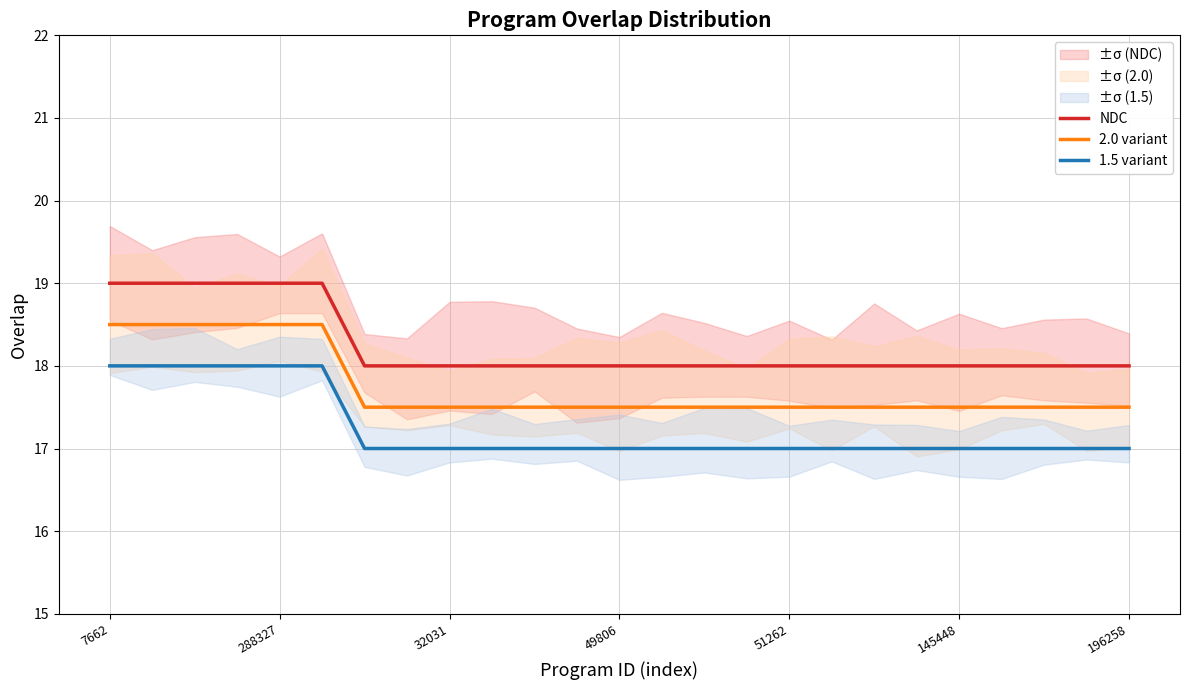

True or false: 1.5 variant and 2.0 variant intersect in this chart.

False